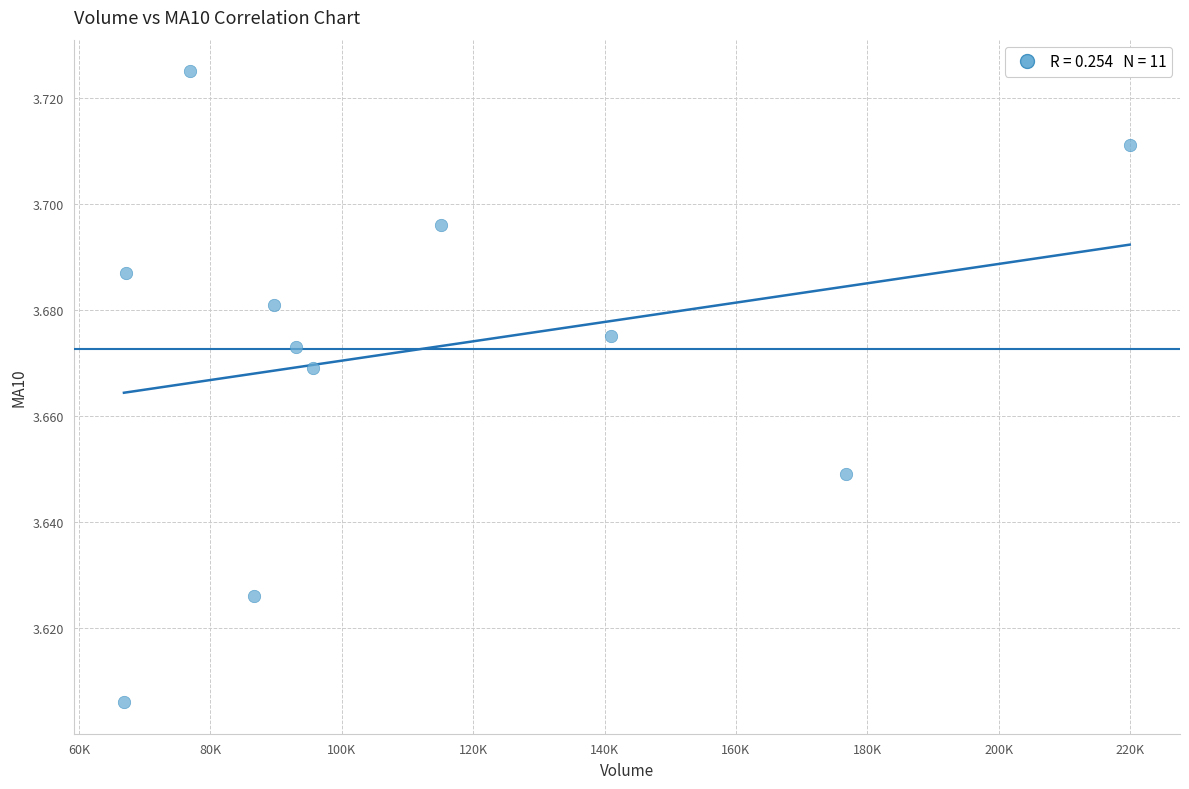

What is the average X value?

111716.0